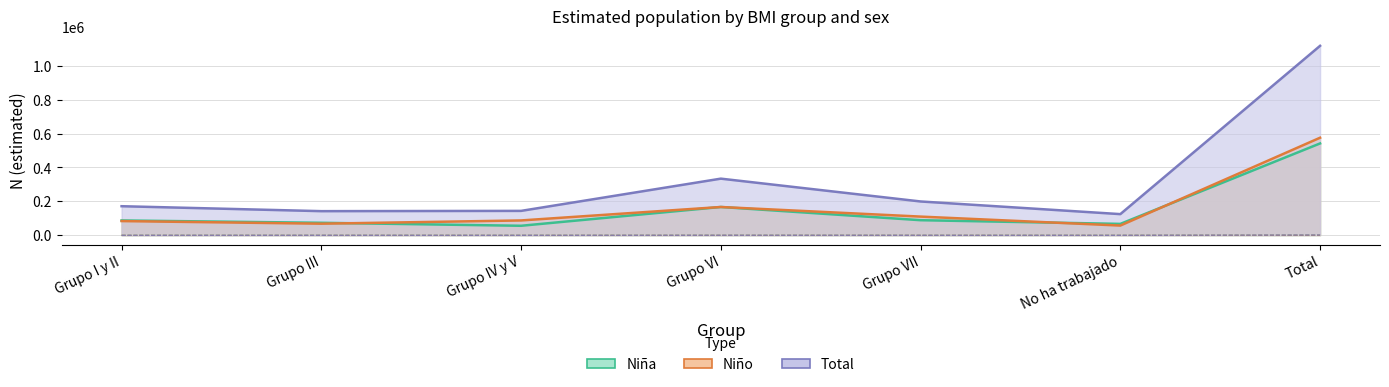

What is the difference between the second highest and second lowest values in the Total series?

191694